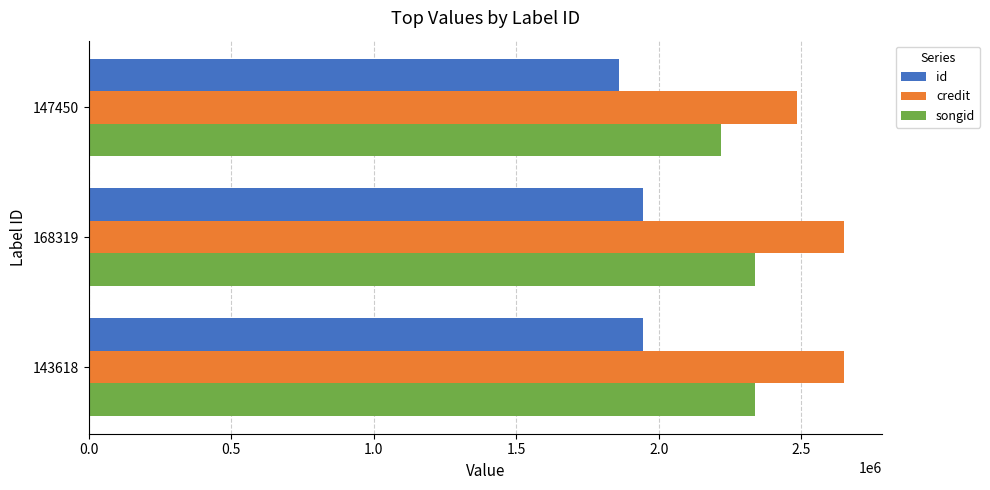

Which series has the largest range (max minus min)?

credit